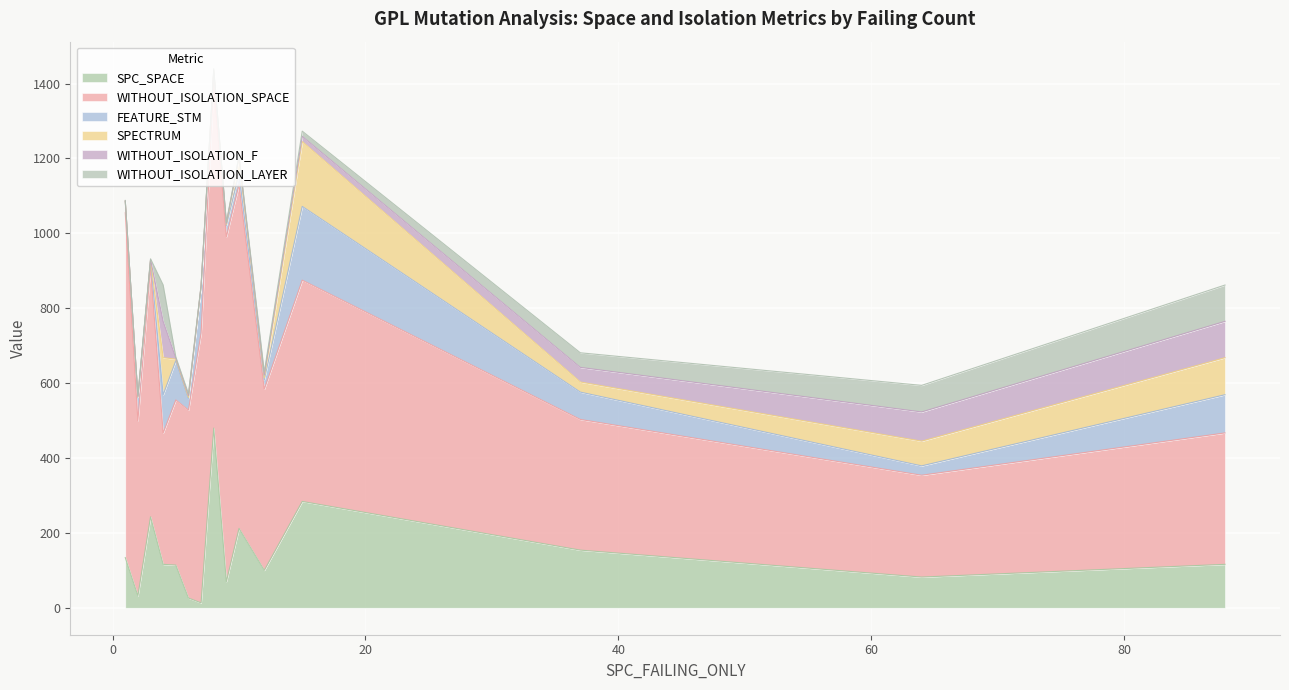

Reading left to right, list all the values displayed in this chart.

SPC_SPACE: 134	32	243	116	114	26	13	480	70	212	100	284	154	82	116
WITHOUT_ISOLATION_SPACE: 921	468	666	351	441	502	721	921	921	918	484	591	349	272	351
FEATURE_STM: 30	62	17	102	105	31	124	30	30	30	25	197	73	25	102
SPECTRUM: 1	1	2	99	4	3	1	3	3	42	5	173	27	66	99
WITHOUT_ISOLATION_F: 1	2	2	97	3	5	1	3	3	3	8	14	39	78	97
WITHOUT_ISOLATION_LAYER: 1	2	2	97	3	5	1	3	3	3	8	14	39	71	97